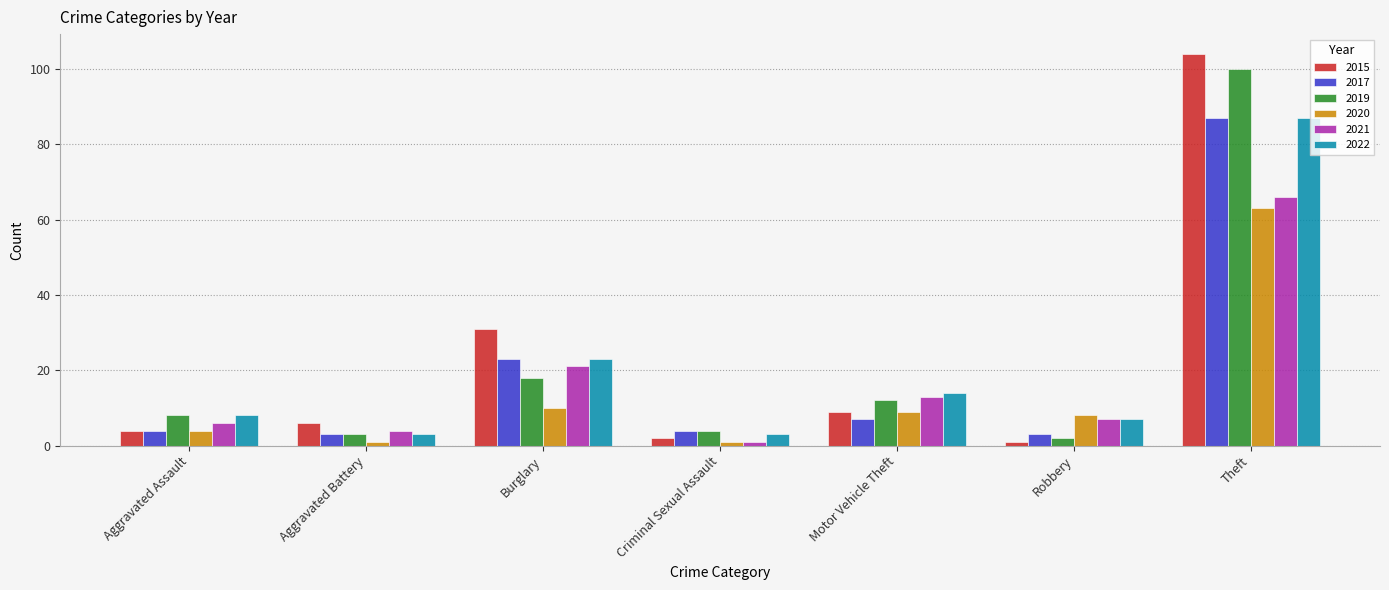

Reading left to right, extract all data points from this chart.

2015: Aggravated Assault=4	Aggravated Battery=6	Burglary=31	Criminal Sexual Assault=2	Motor Vehicle Theft=9	Robbery=1	Theft=104
2017: Aggravated Assault=4	Aggravated Battery=3	Burglary=23	Criminal Sexual Assault=4	Motor Vehicle Theft=7	Robbery=3	Theft=87
2019: Aggravated Assault=8	Aggravated Battery=3	Burglary=18	Criminal Sexual Assault=4	Motor Vehicle Theft=12	Robbery=2	Theft=100
2020: Aggravated Assault=4	Aggravated Battery=1	Burglary=10	Criminal Sexual Assault=1	Motor Vehicle Theft=9	Robbery=8	Theft=63
2021: Aggravated Assault=6	Aggravated Battery=4	Burglary=21	Criminal Sexual Assault=1	Motor Vehicle Theft=13	Robbery=7	Theft=66
2022: Aggravated Assault=8	Aggravated Battery=3	Burglary=23	Criminal Sexual Assault=3	Motor Vehicle Theft=14	Robbery=7	Theft=87